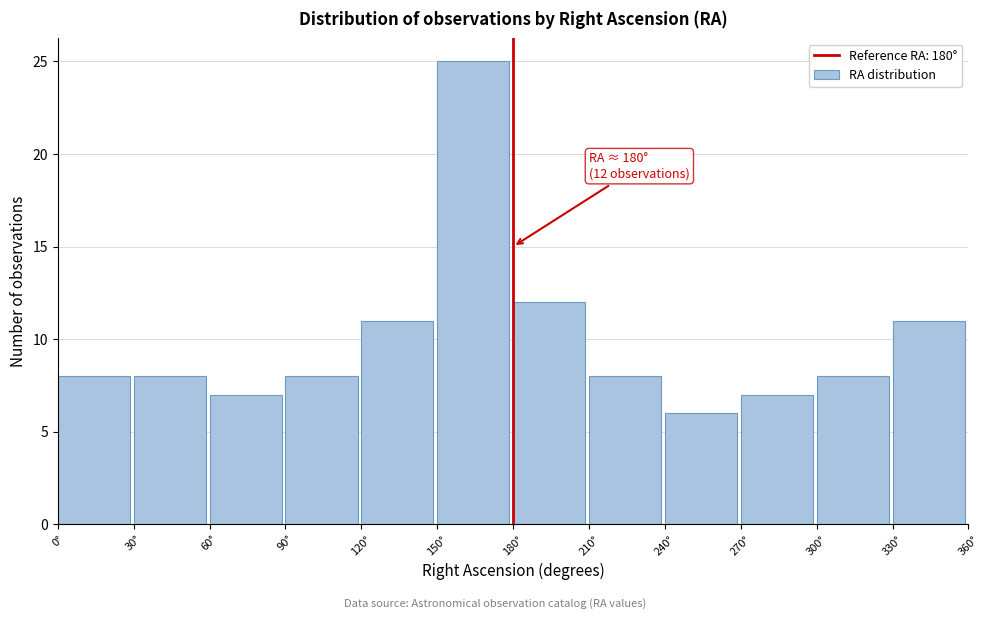

Which range on the x-axis has the tallest bar?

150 to 180